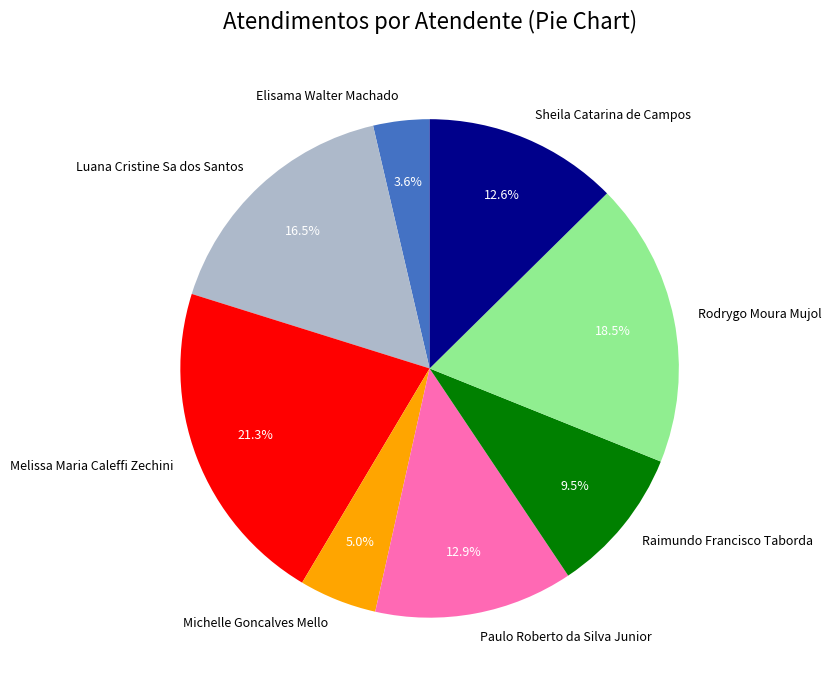

How many segments does this pie chart have?

8